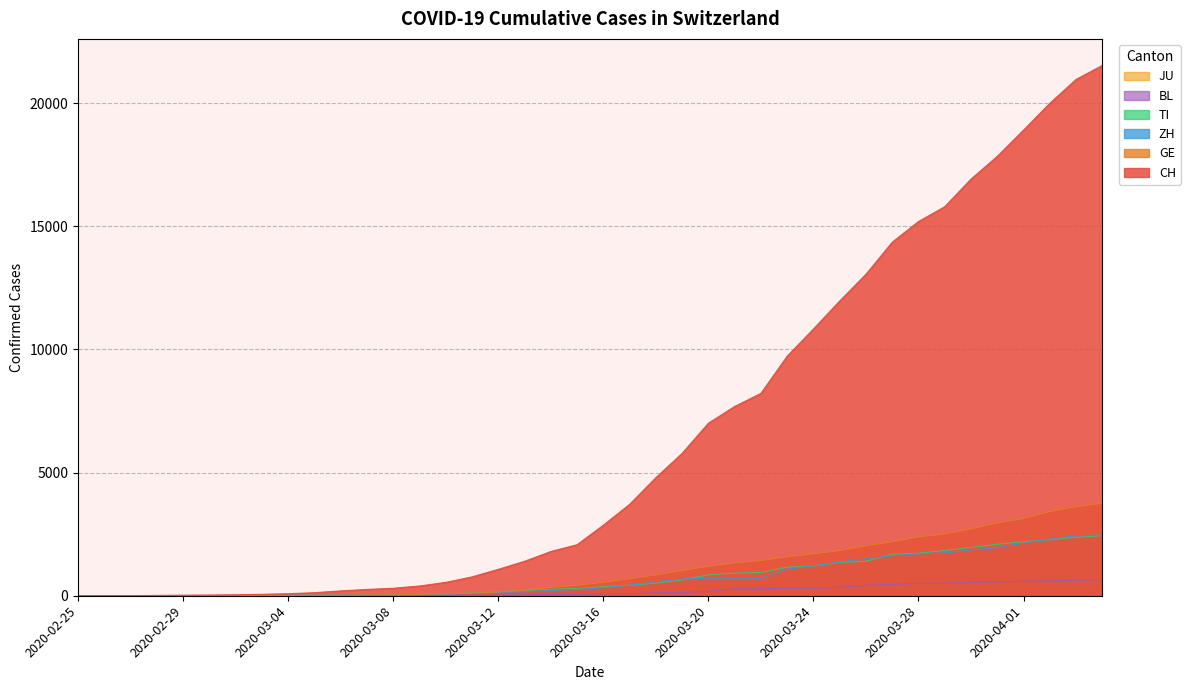

Is it true that GE equals 26 at 2020-03-05?

False